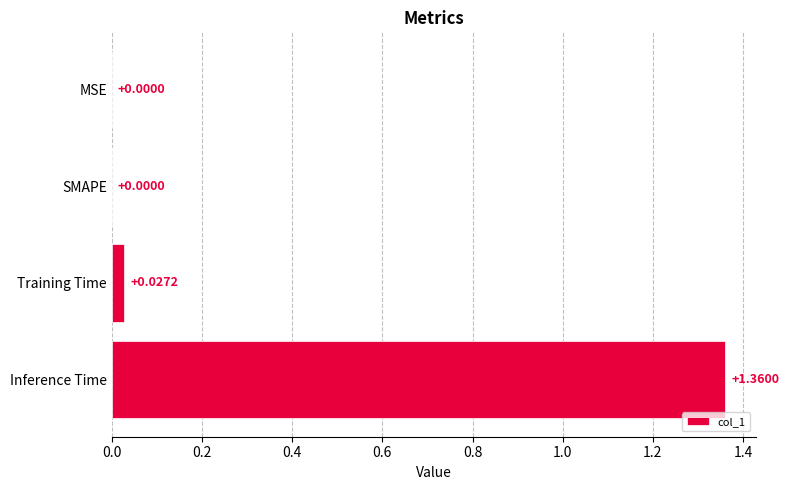

What is the average value?

0.3